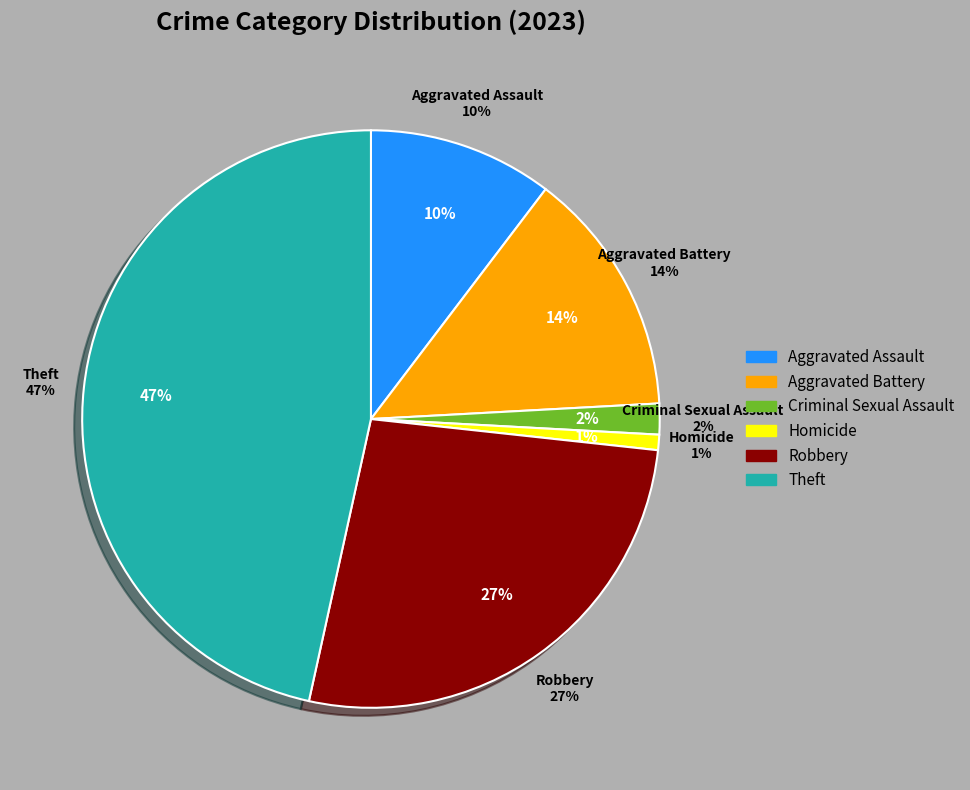

The Robbery slice represents 32% of the pie. True or false?

False